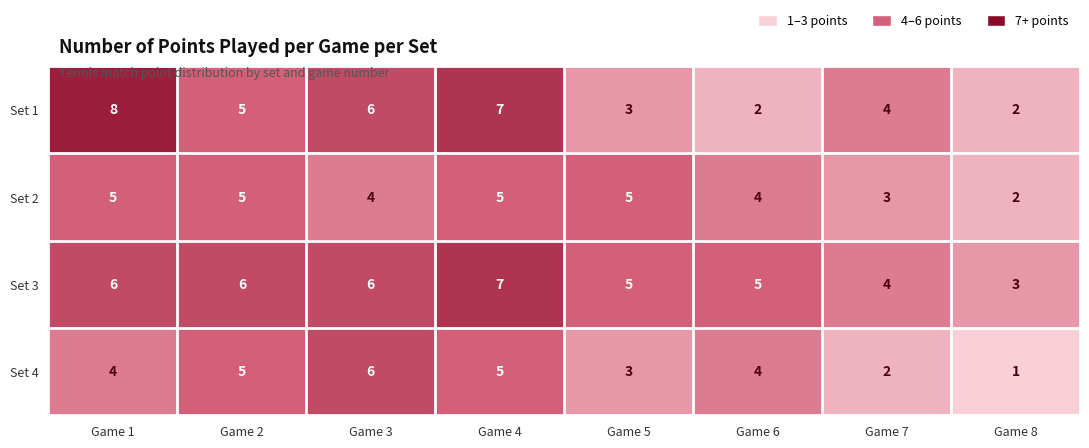

Which series has the largest range (max minus min)?

Set 1